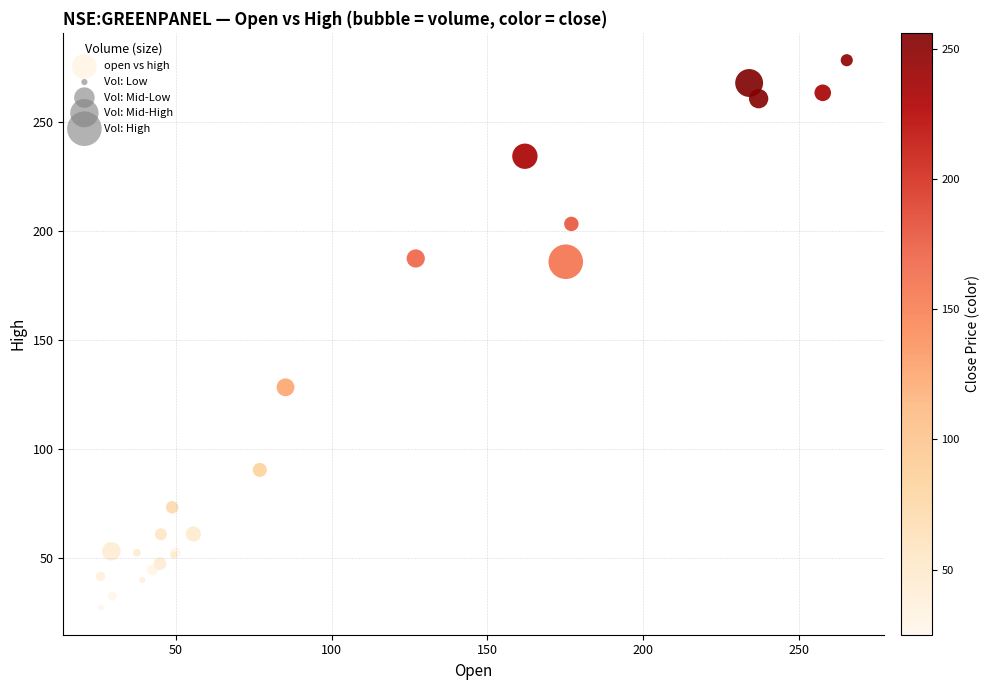

What Y value in the scatter plot is closest to 152?

128.4